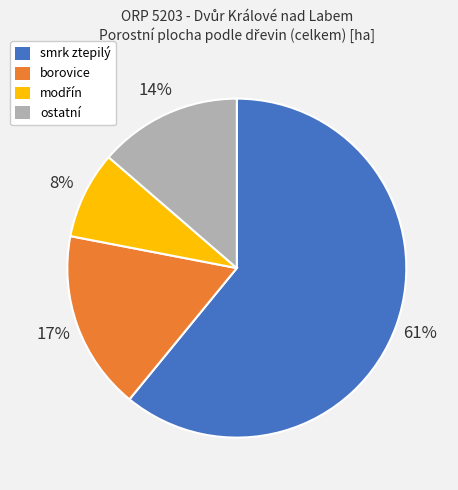

Which has a higher value, ostatní or smrk ztepilý?

smrk ztepilý